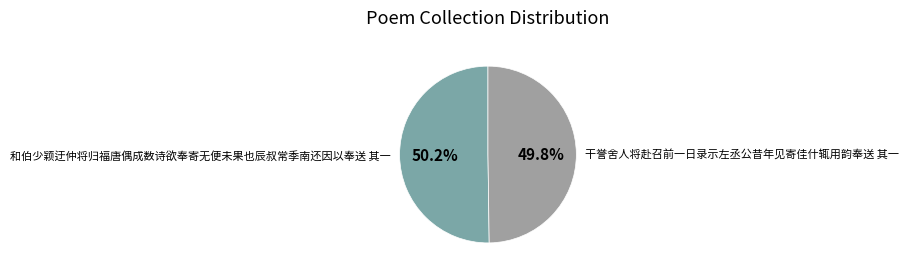

Combined, what portion of the pie is 和伯少颖迂仲将归福唐偶成数诗欲奉寄无便未果也辰叔常季南还因以奉送 其一 and 干誉舍人将赴召前一日录示左丞公昔年见寄佳什辄用韵奉送 其一?

100.0%